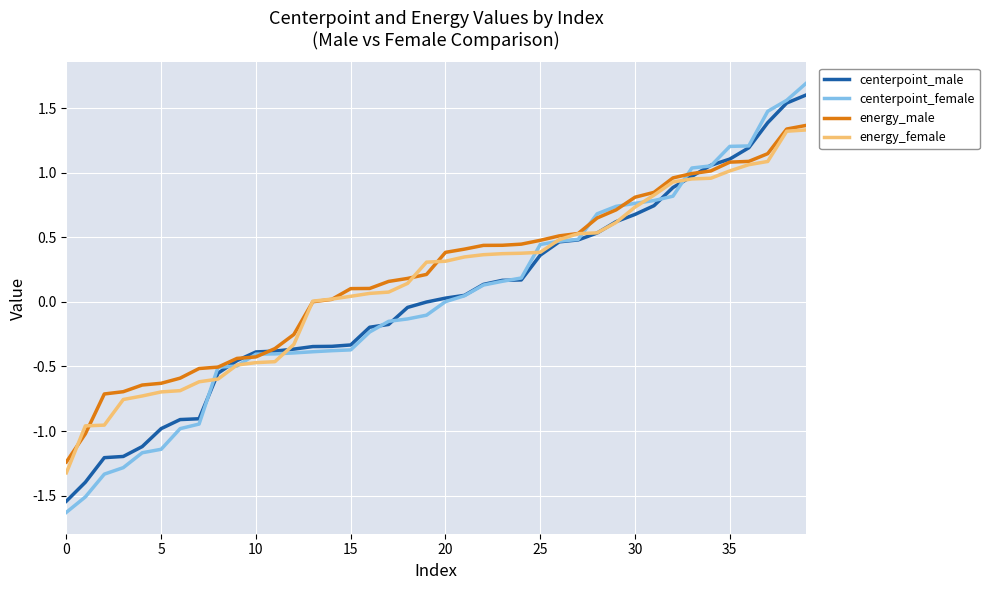

What is the minimum value shown in the chart?

-1.6